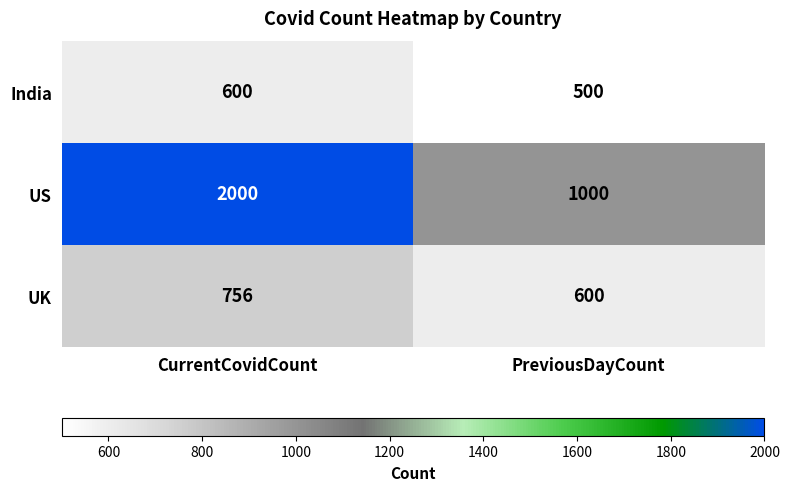

Is it true that US equals 572 at PreviousDayCount?

False